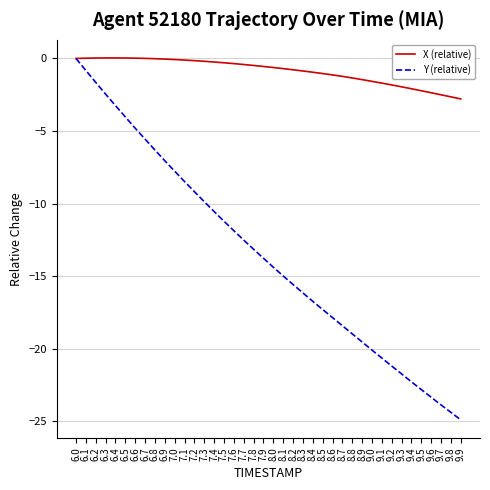

Is it true that X (relative) equals -0.5 at 7.8?

True